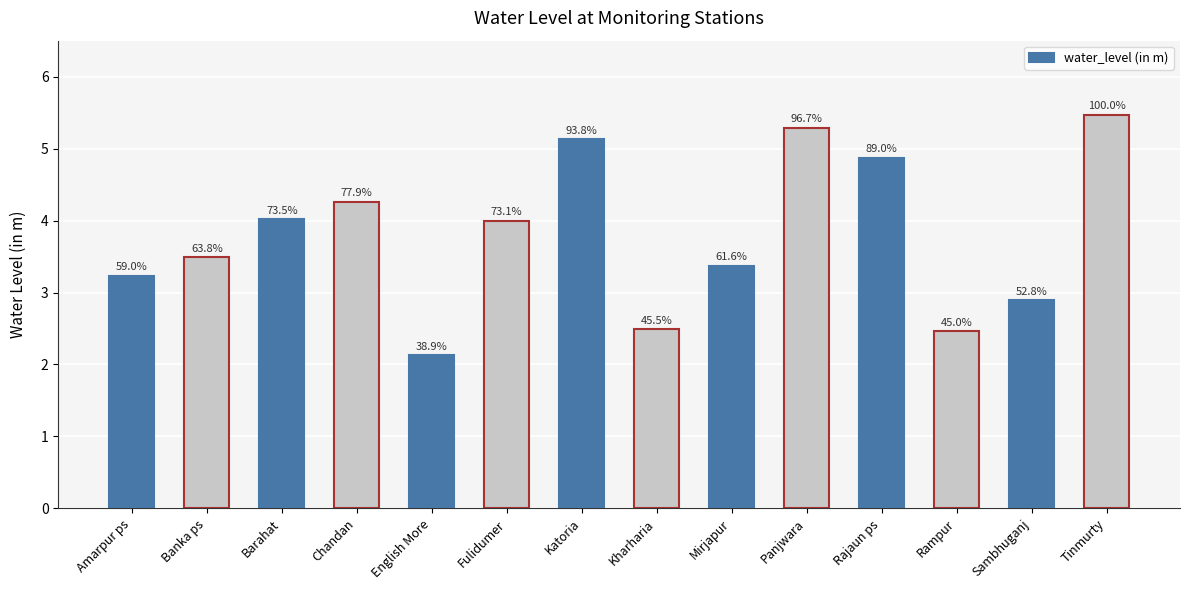

What position from the right is Kharharia?

7